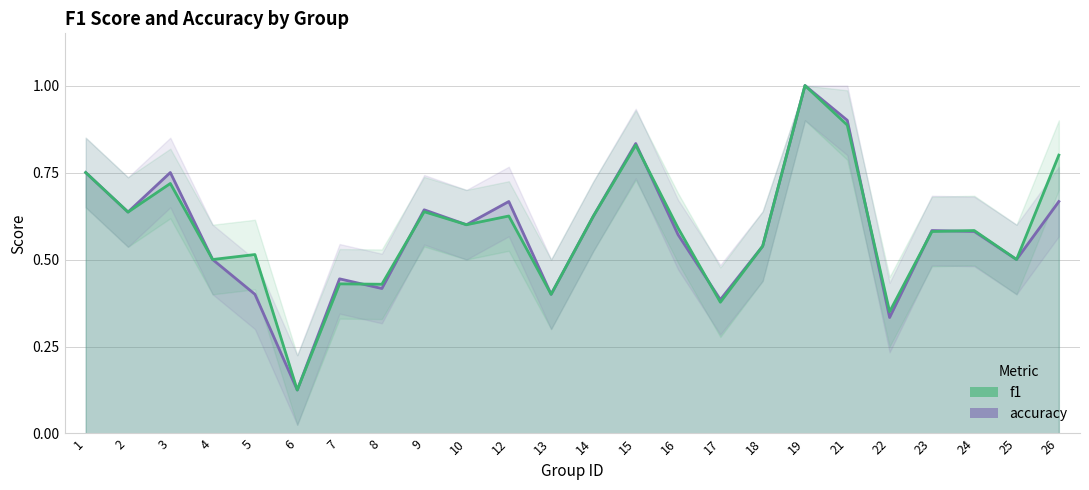

What is the value of the accuracy point at the 24th from the left?

0.7